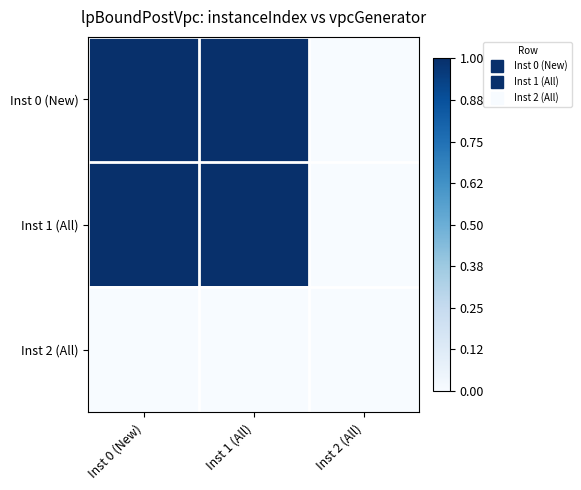

At which category is the sum across all series the highest?

Inst 1 (All)